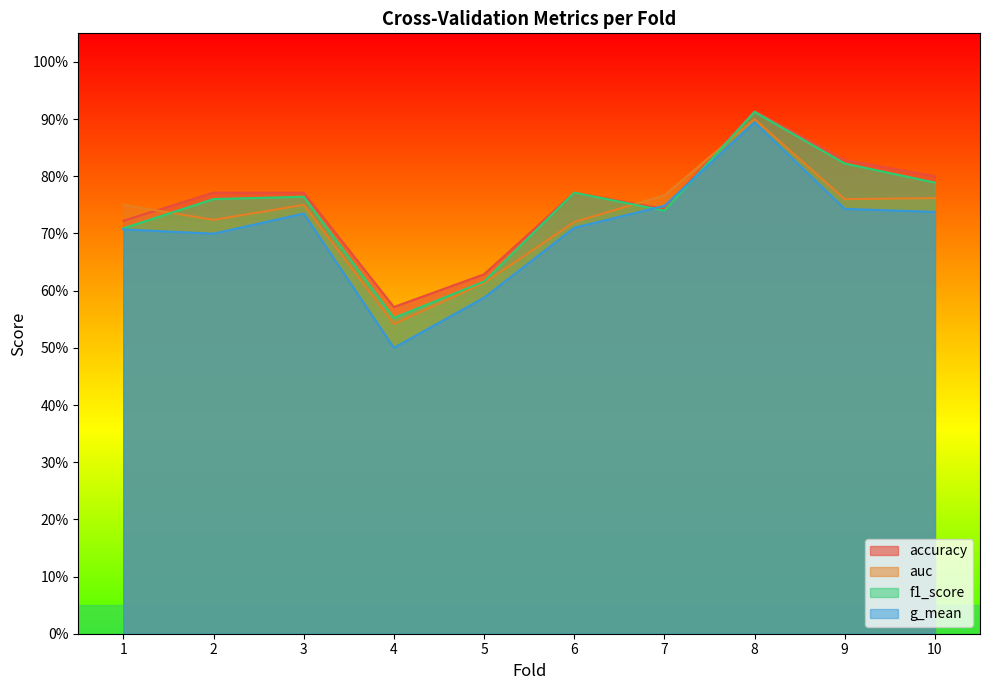

What is the spread (max minus min) of values at 2?

0.1